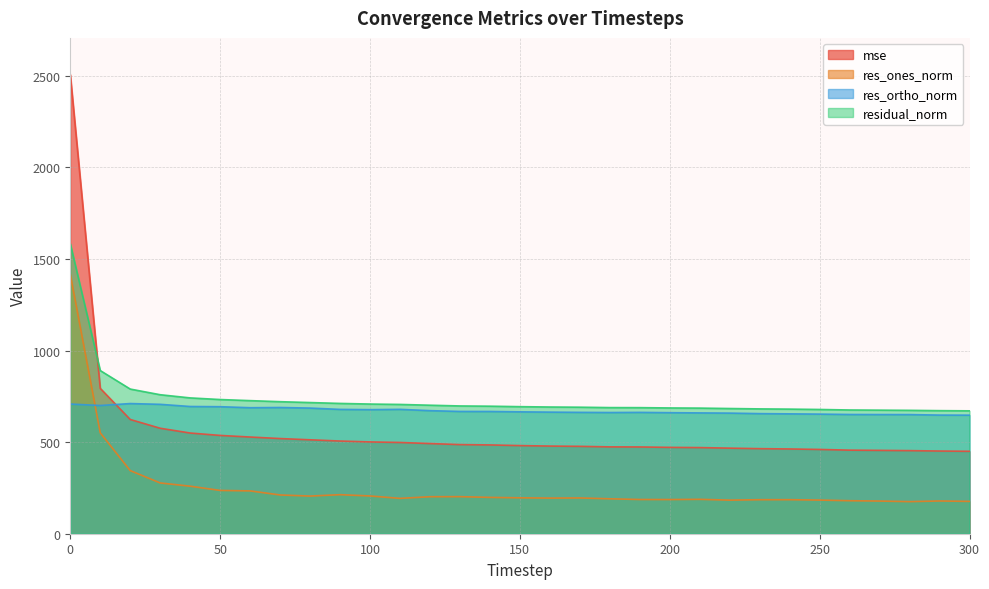

The mse series shows 305.3 at 290. True or false?

False